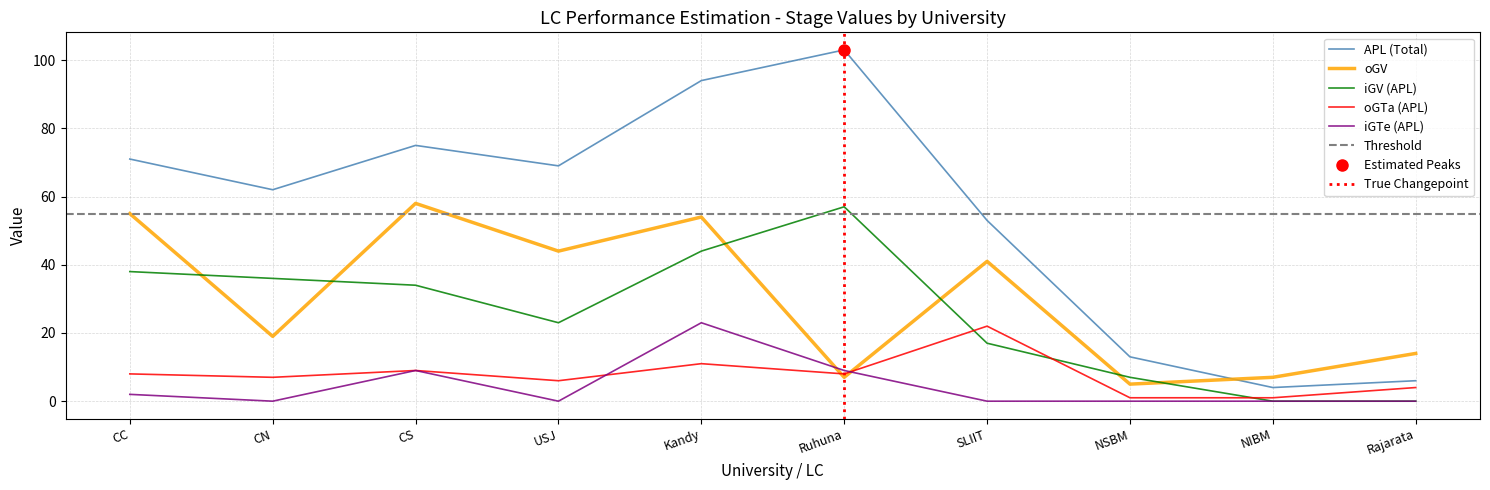

At which category does oGTa (APL) reach its first local peak?

CS